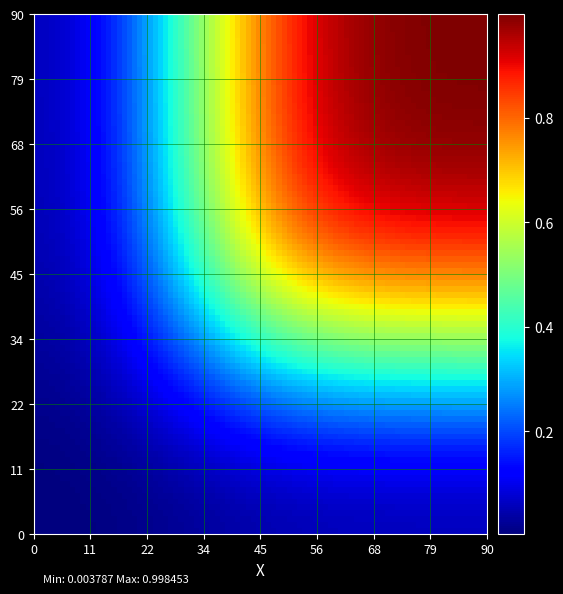

Reading left to right, transcribe all the data shown in this chart.

u00001: u00001=0	u00002=0	u00003=0	u00004=0	u00005=0	u00006=0	u00007=0	u00008=0
u00002: u00001=0	u00002=0	u00003=0	u00004=0	u00005=0	u00006=0	u00007=0	u00008=0
u00003: u00001=0	u00002=0	u00003=0	u00004=0	u00005=0	u00006=0	u00007=0	u00008=0
u00004: u00001=0	u00002=0	u00003=0	u00004=1	u00005=1	u00006=1	u00007=1	u00008=1
u00005: u00001=0	u00002=0	u00003=0	u00004=1	u00005=1	u00006=1	u00007=1	u00008=1
u00006: u00001=0	u00002=0	u00003=0	u00004=1	u00005=1	u00006=1	u00007=1	u00008=1
u00007: u00001=0	u00002=0	u00003=0	u00004=1	u00005=1	u00006=1	u00007=1	u00008=1
u00008: u00001=0	u00002=0	u00003=0	u00004=1	u00005=1	u00006=1	u00007=1	u00008=1